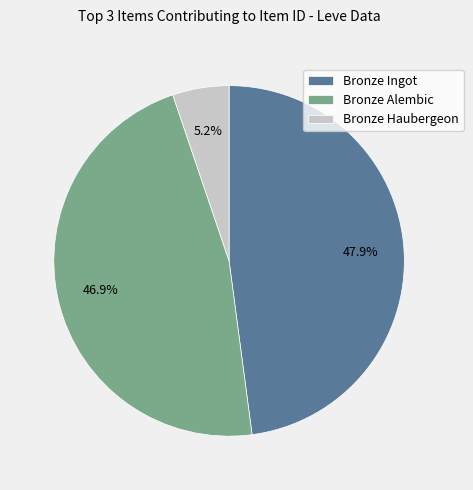

Do Bronze Haubergeon and Bronze Ingot together represent more than half of the pie?

Yes